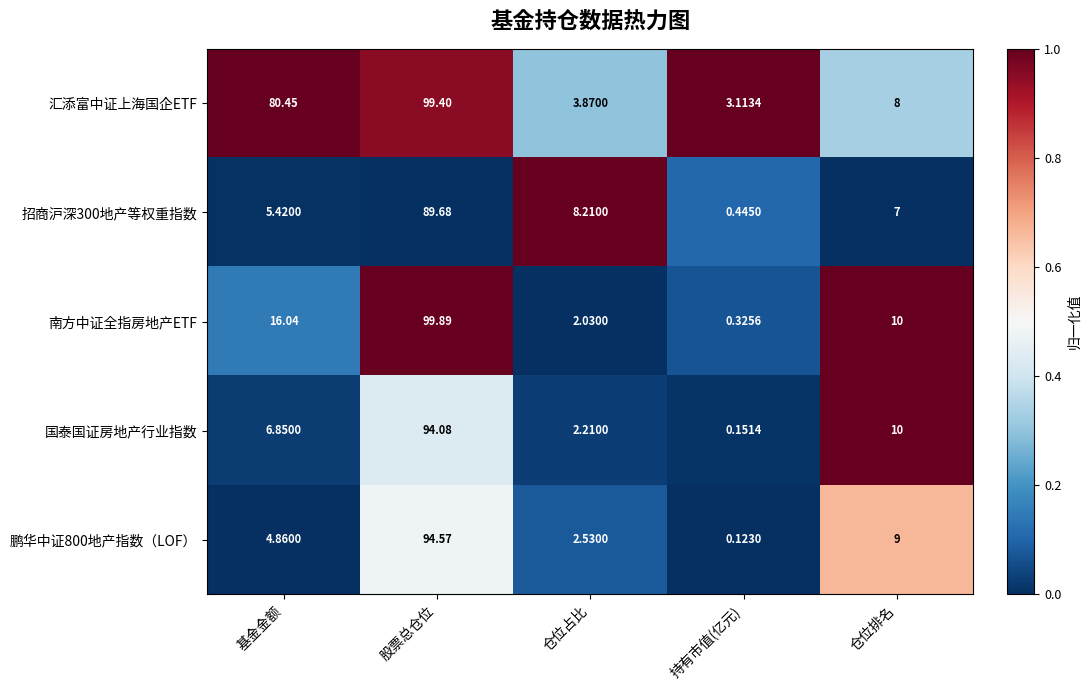

What is the spread (max minus min) of values at 仓位占比?

6.2